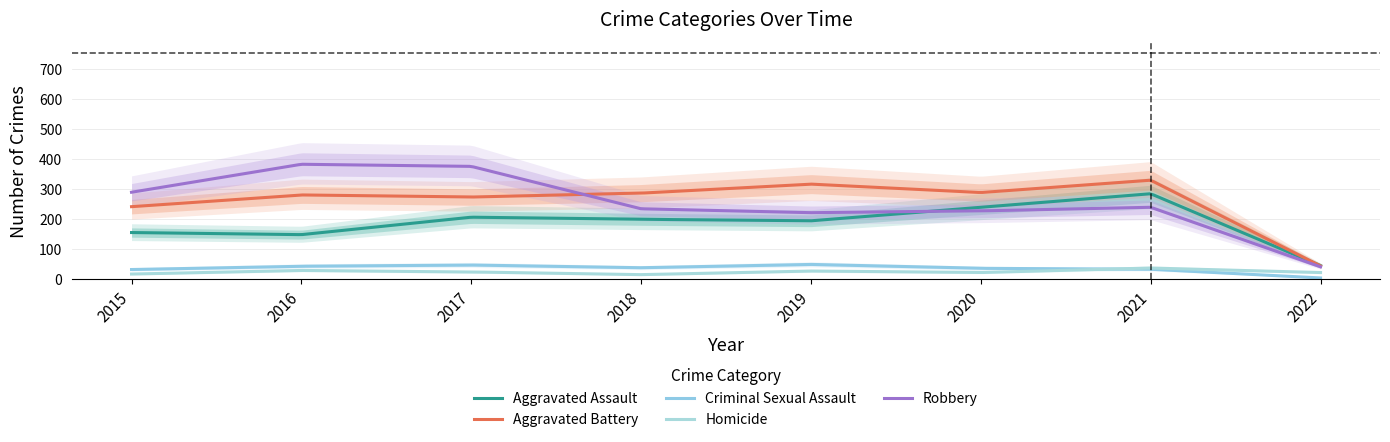

Where does the Aggravated Assault series first go above 199?

2017